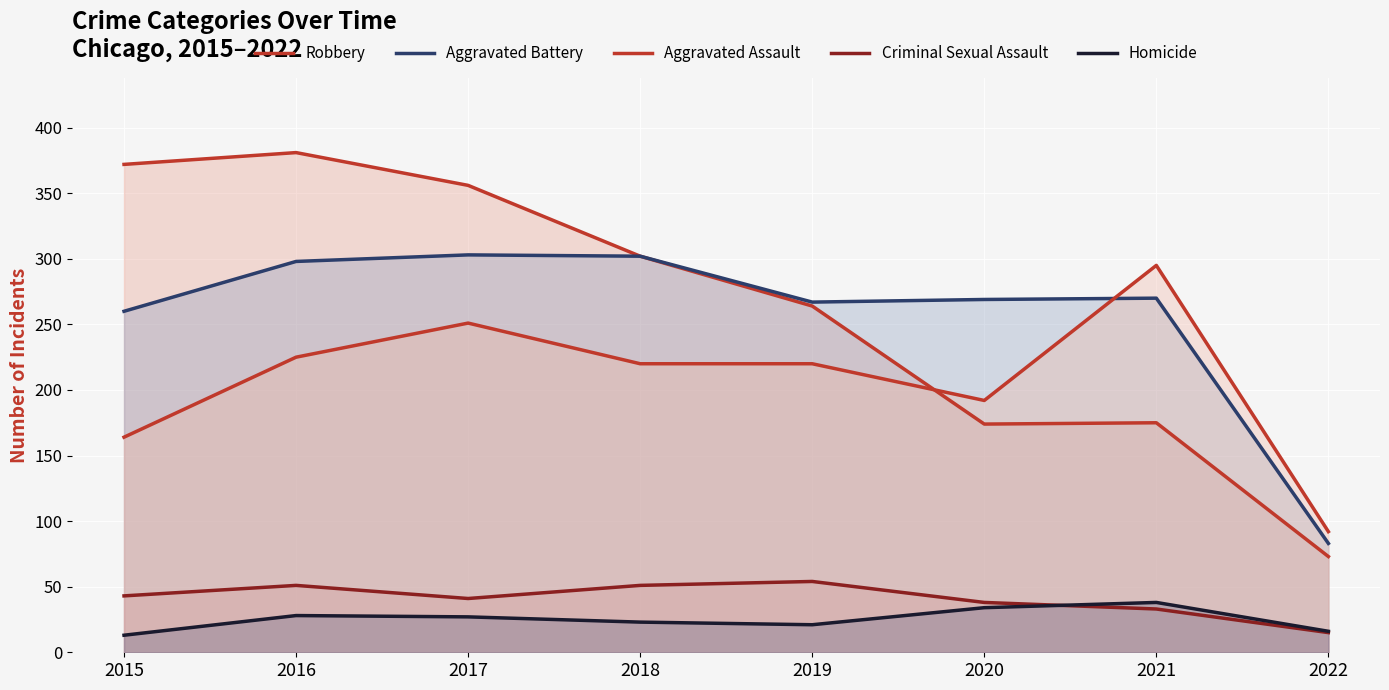

True or false: Criminal Sexual Assault and Aggravated Battery cross at least once.

False